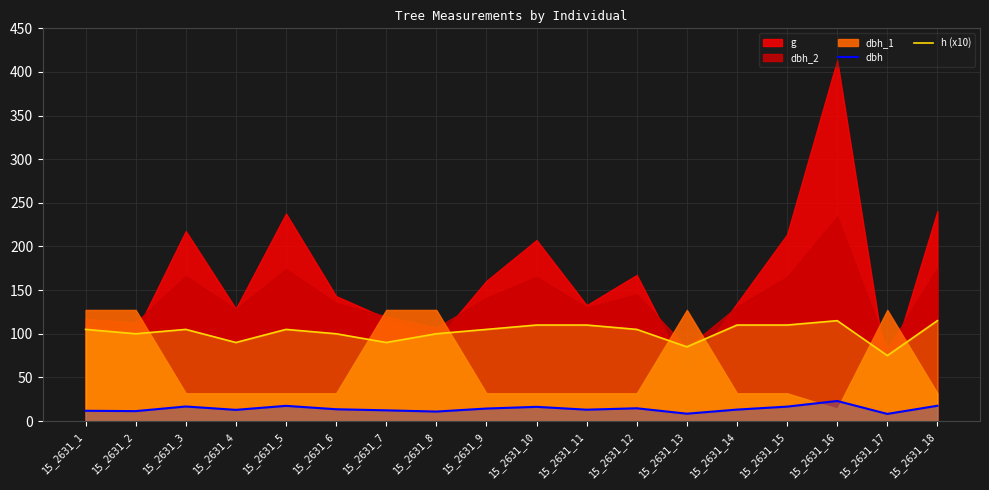

True or false: h (x10) and dbh intersect in this chart.

False